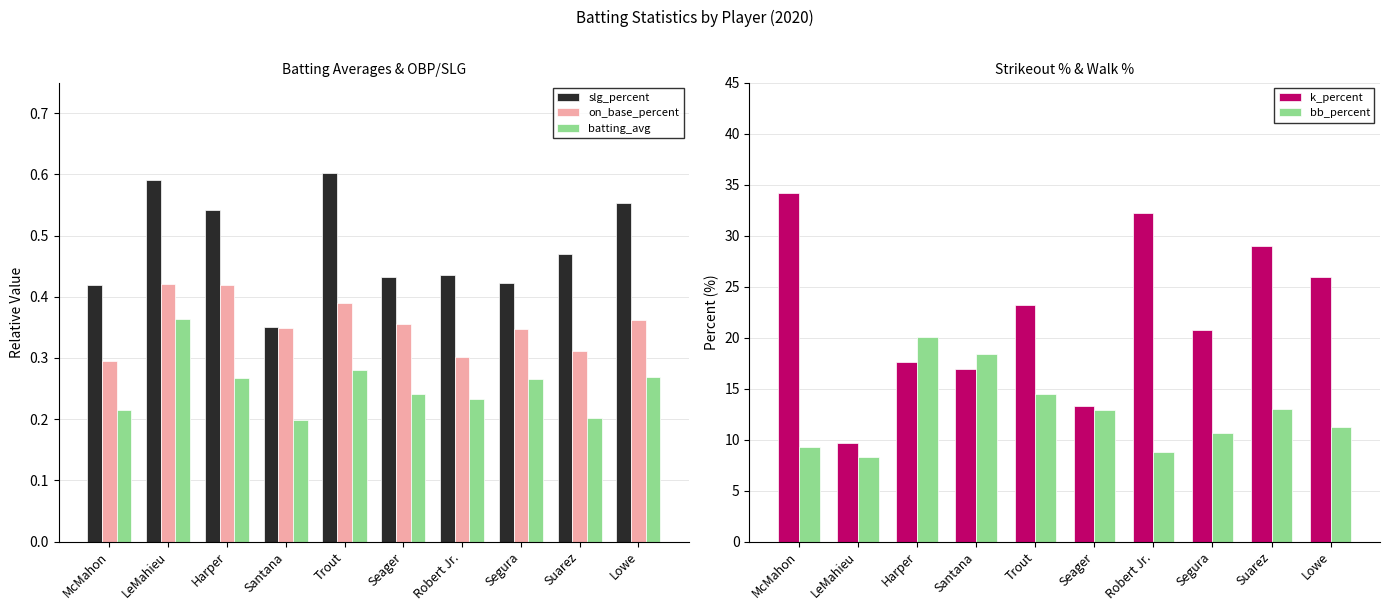

Which series changed the most between Santana and Suarez?

k_percent